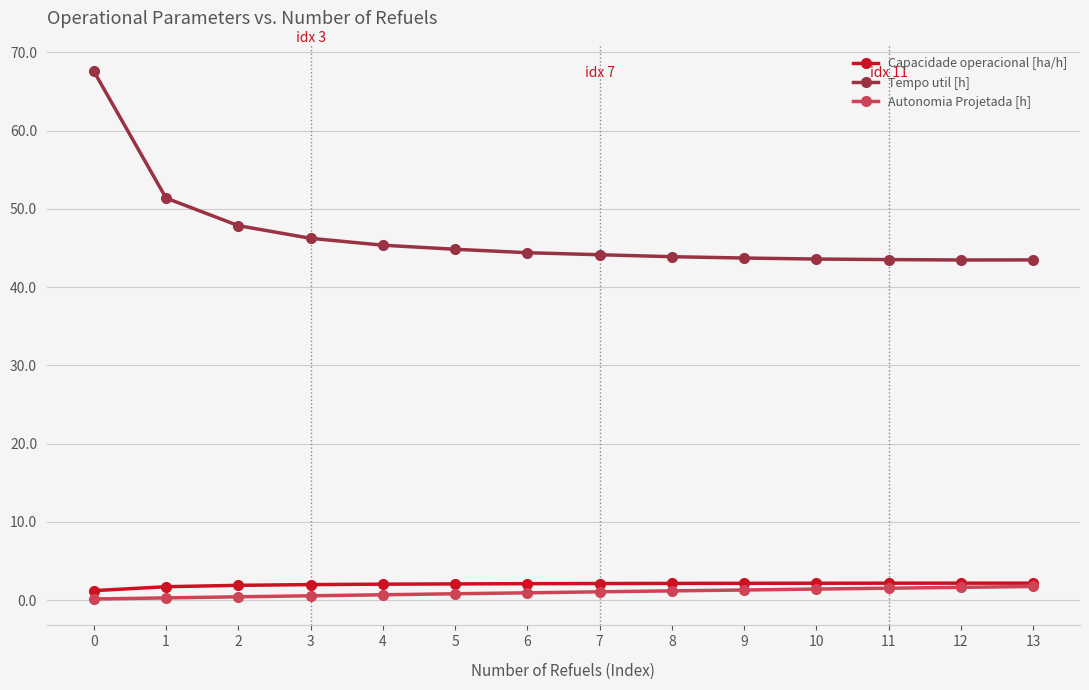

What is the lowest value of the Tempo util [h] series?

43.5